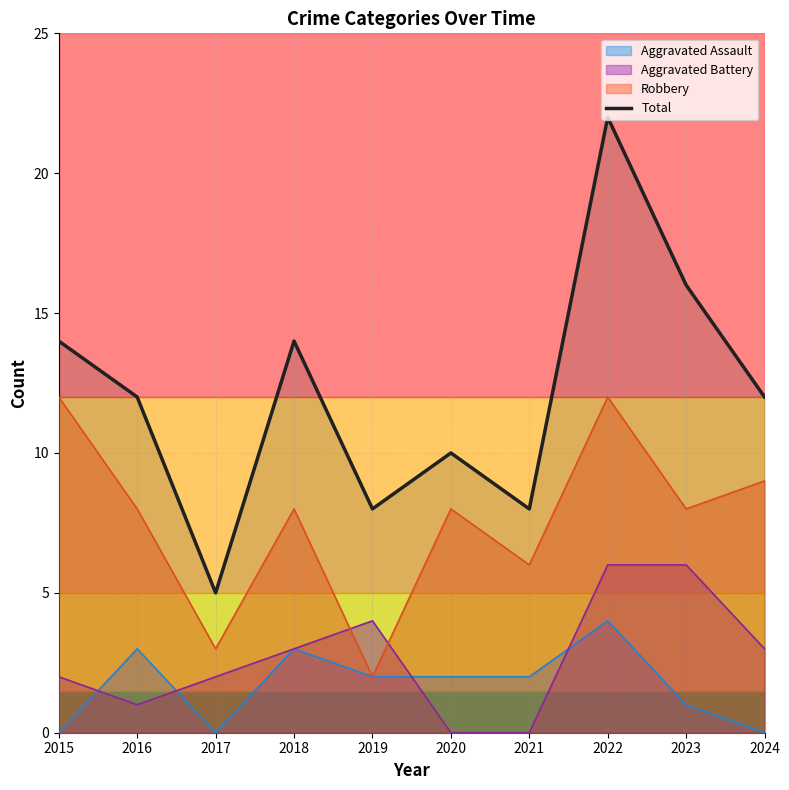

Is it true that the value at 2017 is 5?

True